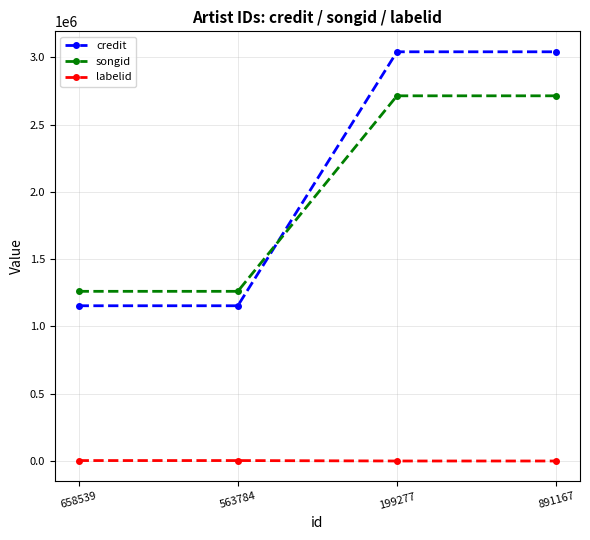

How many data points does each series have?

4